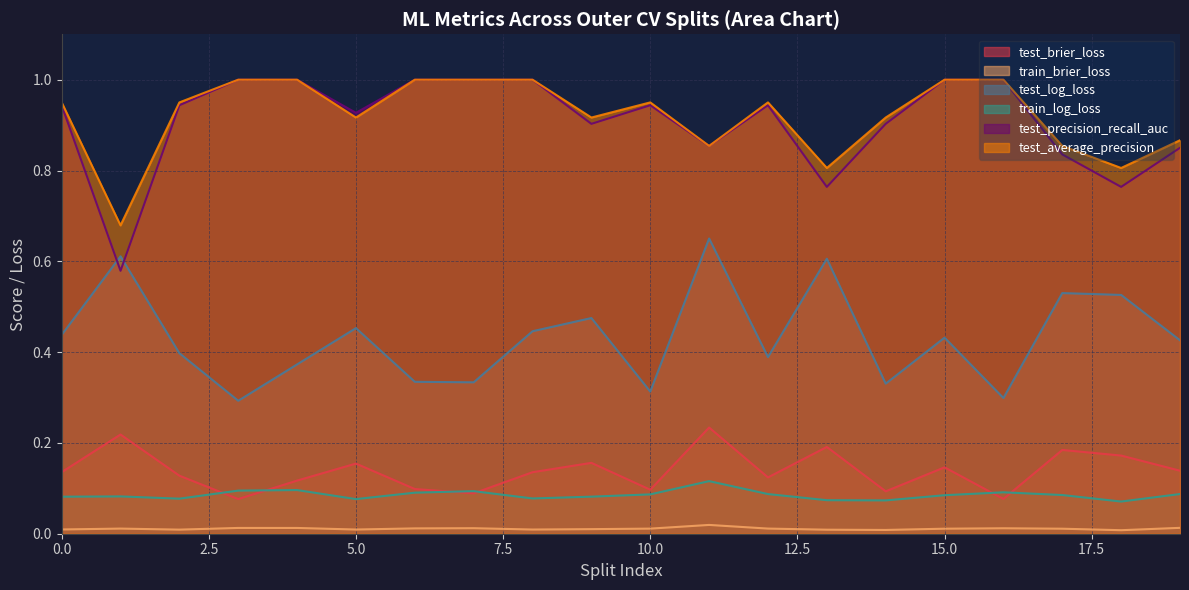

What is the maximum value for test_brier_loss?

0.2